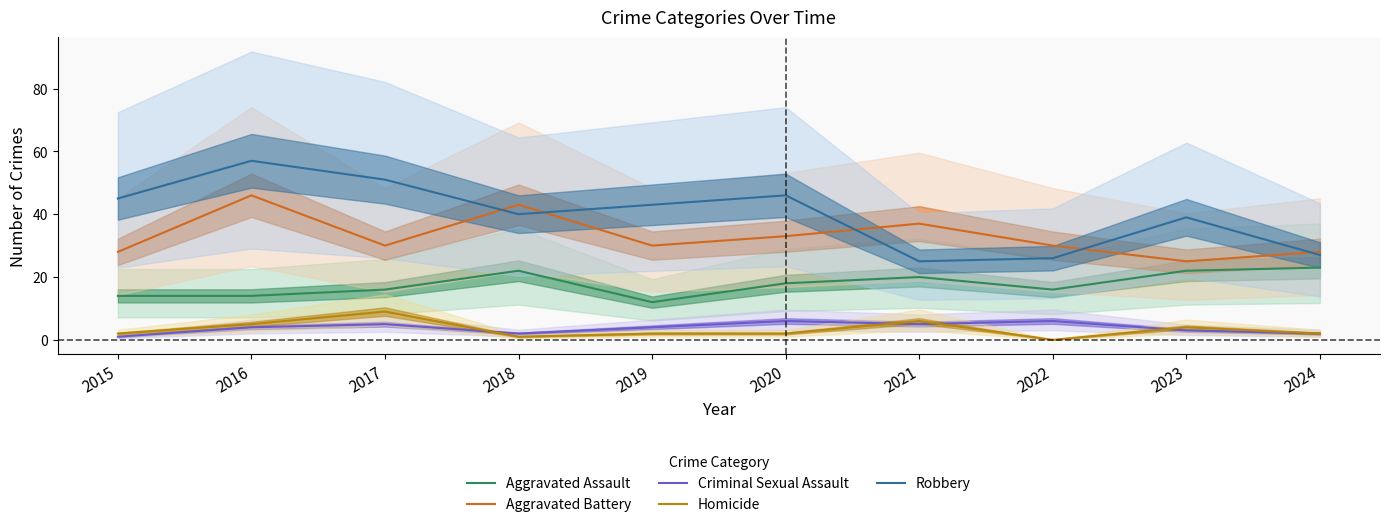

What is the spread (max minus min) of values at 2017?

46